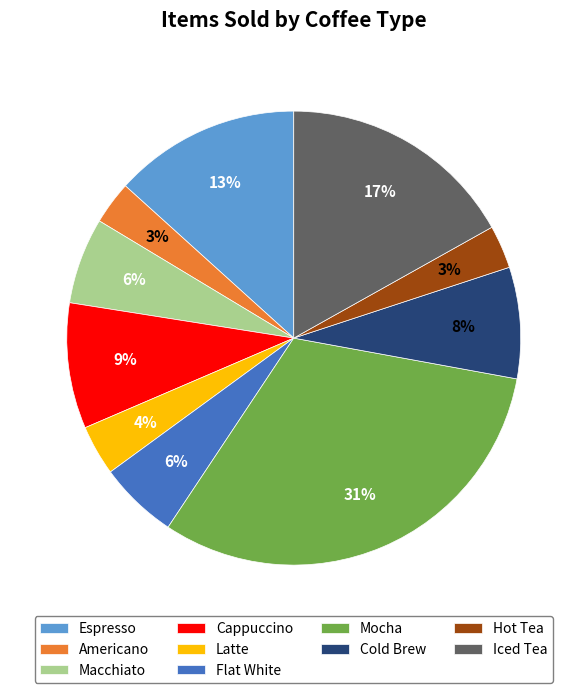

Between Flat White and Americano, which is larger?

Flat White